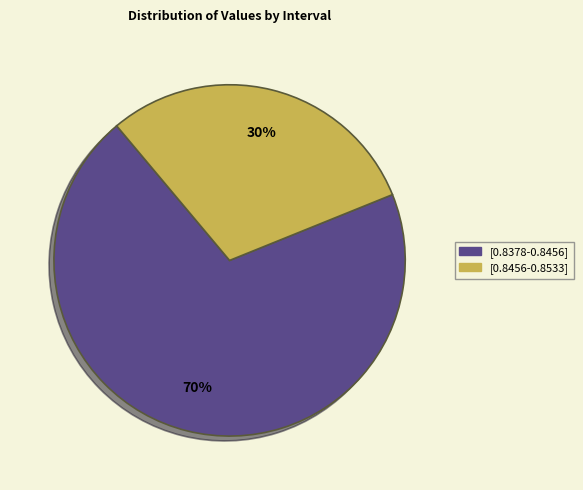

Combined, do [0.8456-0.8533] and [0.8378-0.8456] account for over 50%?

Yes